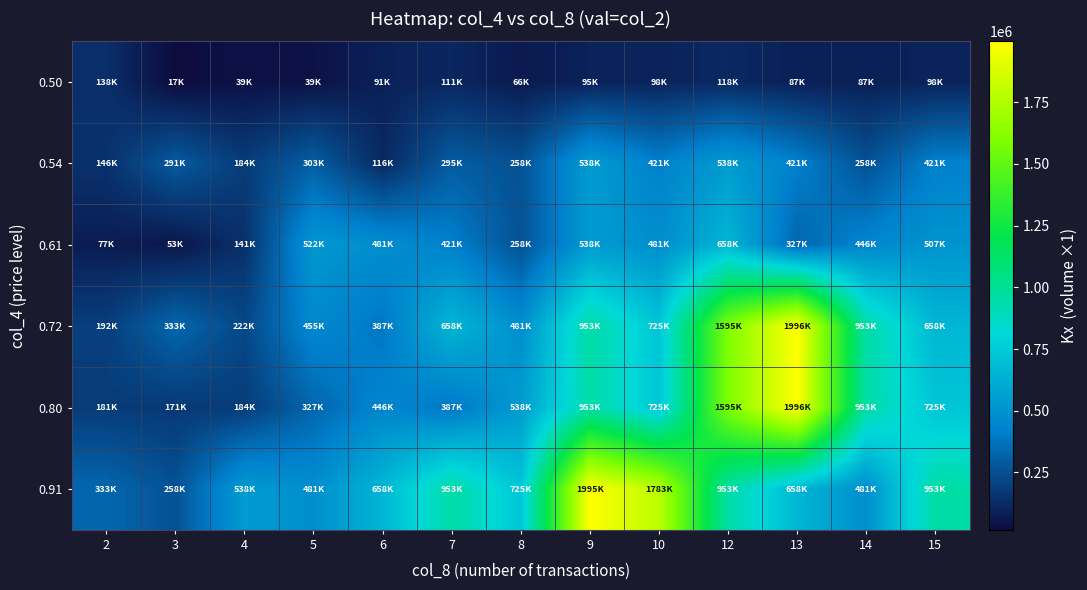

How many categories are shown in the chart?

13